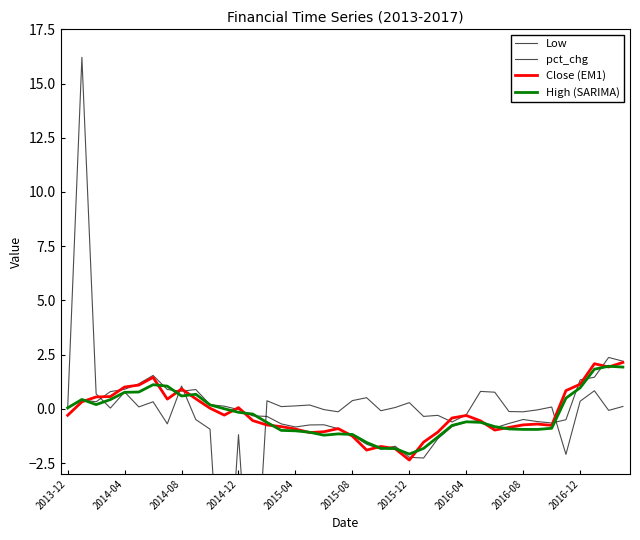

What is the greatest value displayed?

16.2